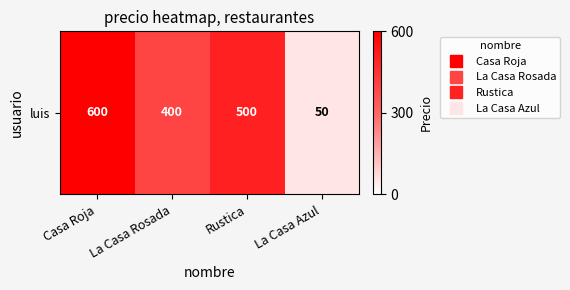

What is the average value?

388